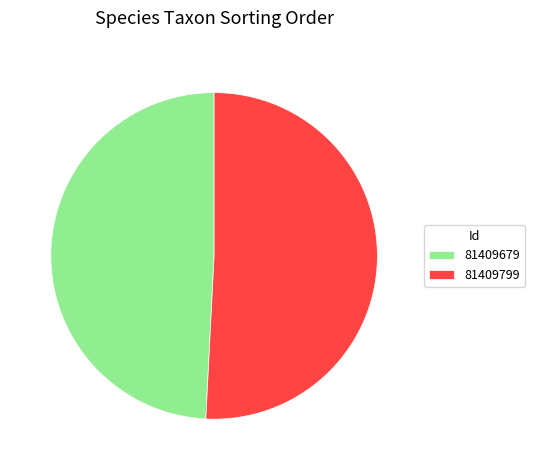

Which slice is the smallest?

81409679